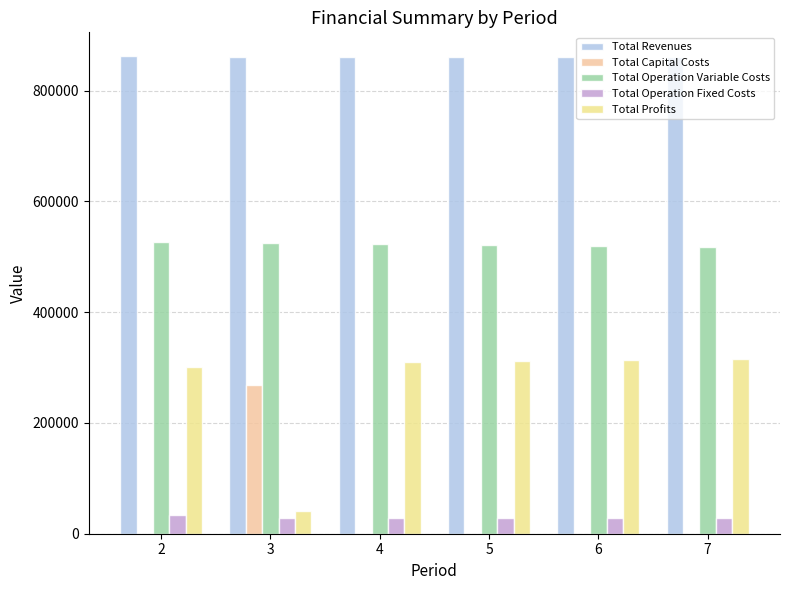

At which category does the chart reach its peak across all series?

2